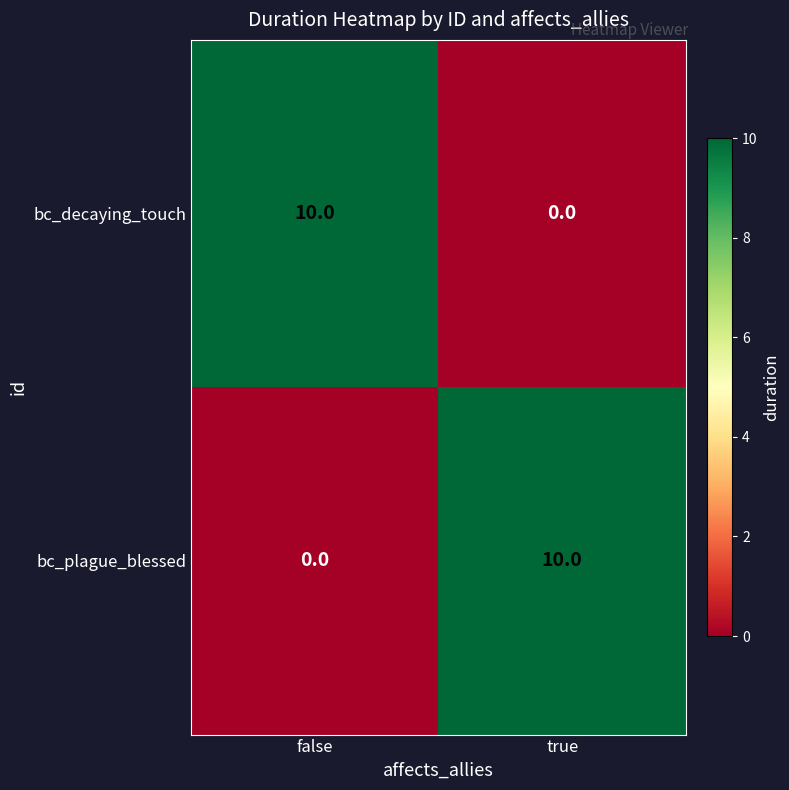

What is the difference between the bc_plague_blessed values at true and false?

10